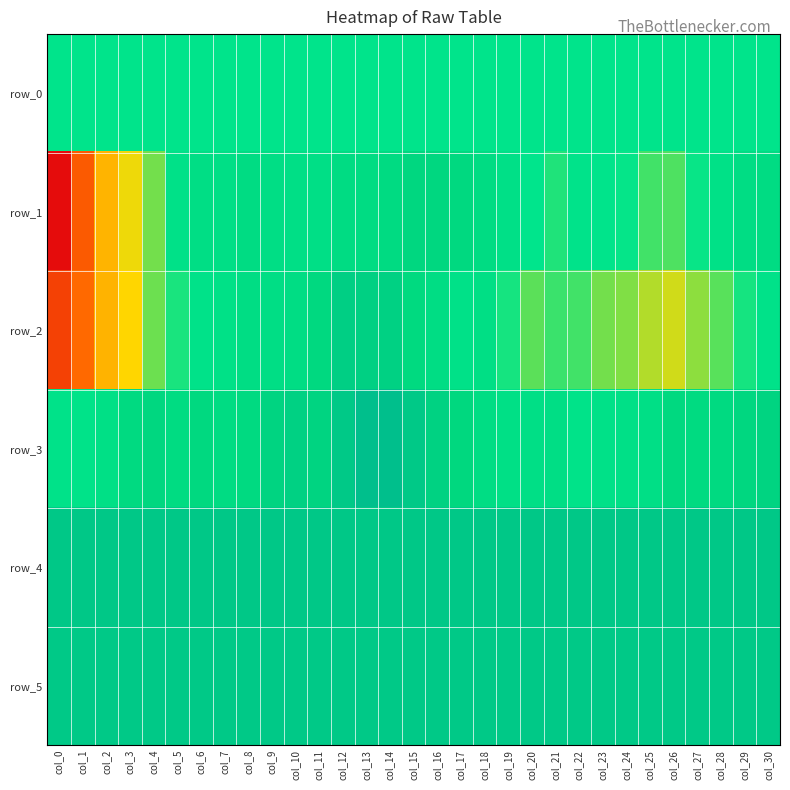

The value of row_0 at col_17 is 23.6. True or false?

False